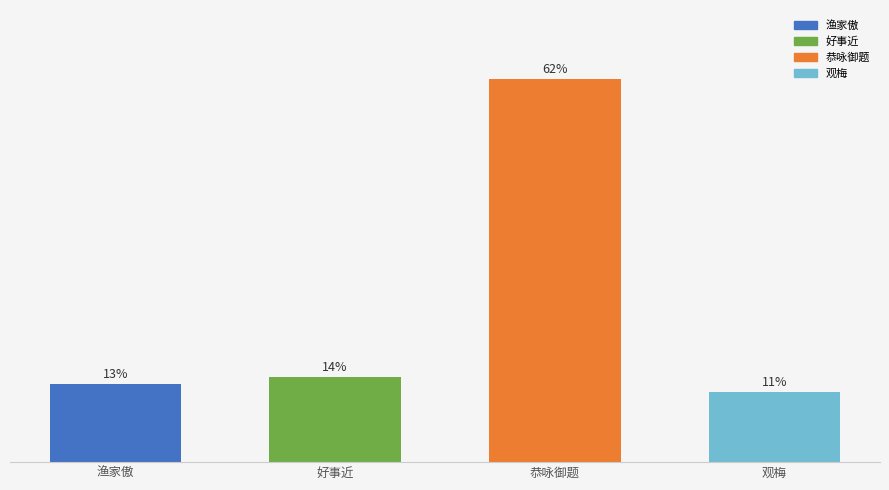

Are the bars horizontal?

No